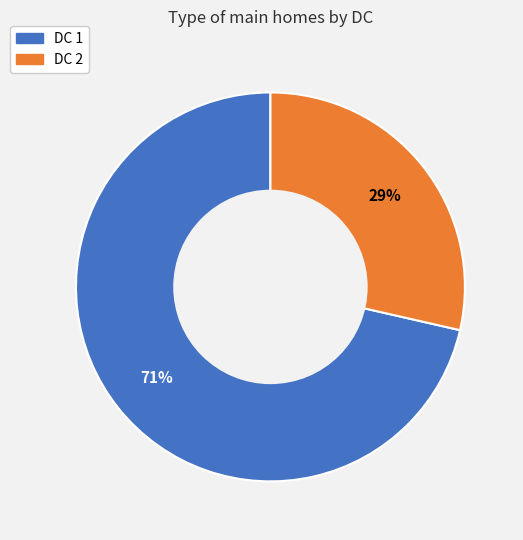

What percentage is the DC 2 slice, to the nearest percent?

29%